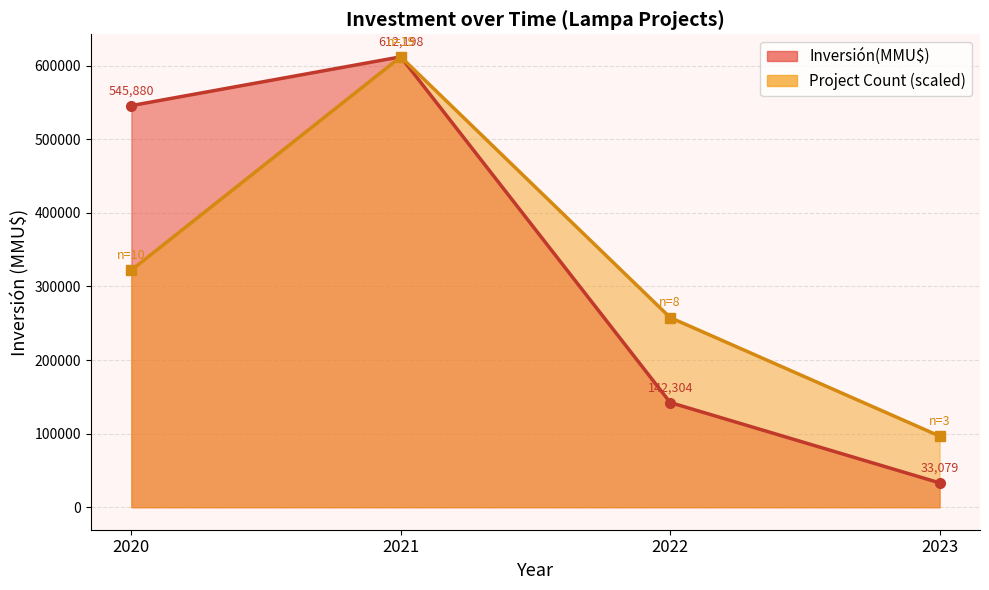

True or false: Count and Inversión(MMU$) intersect in this chart.

False